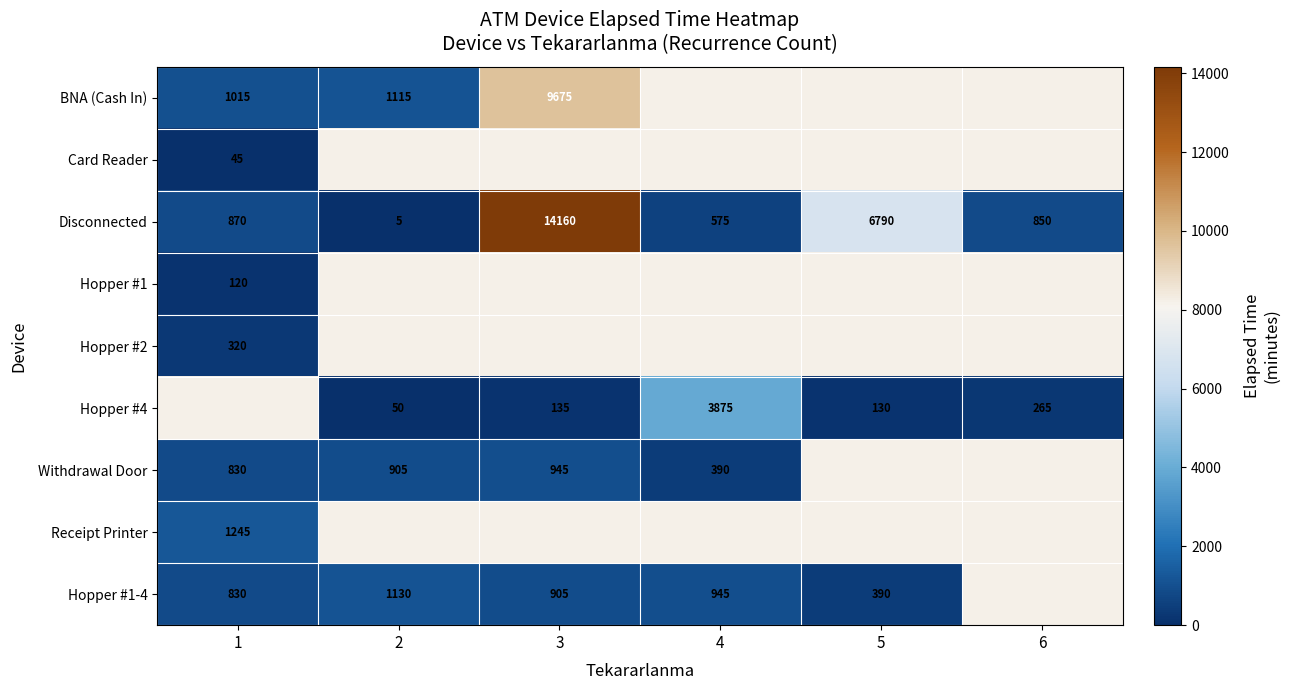

What is the sum of all Disconnected values?

23250